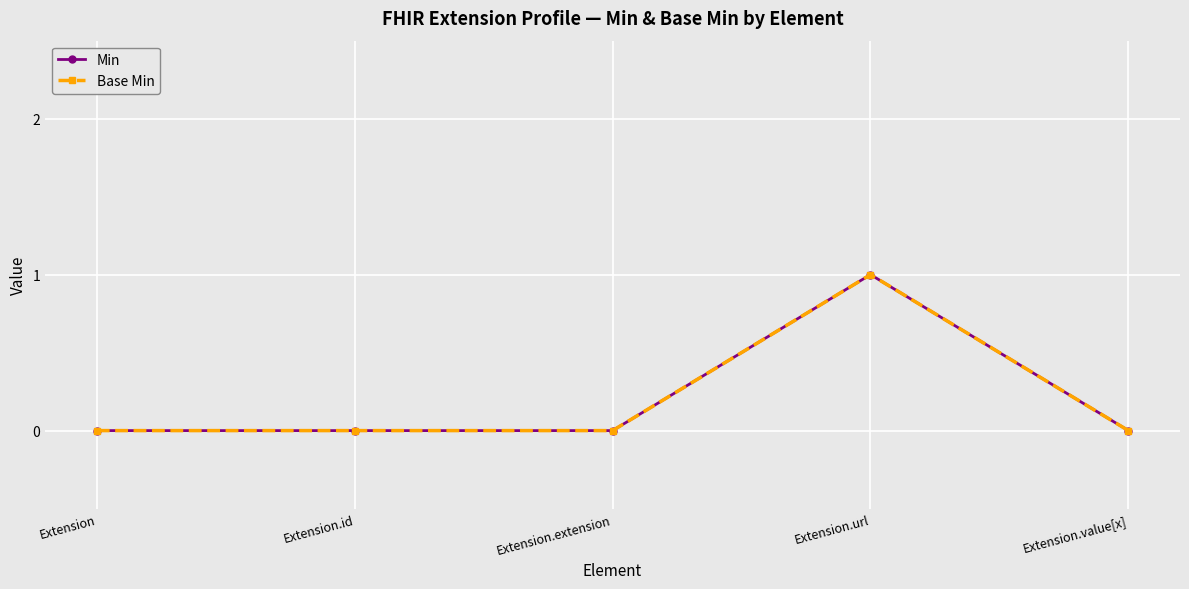

How many interior local peaks does the Min series have?

1